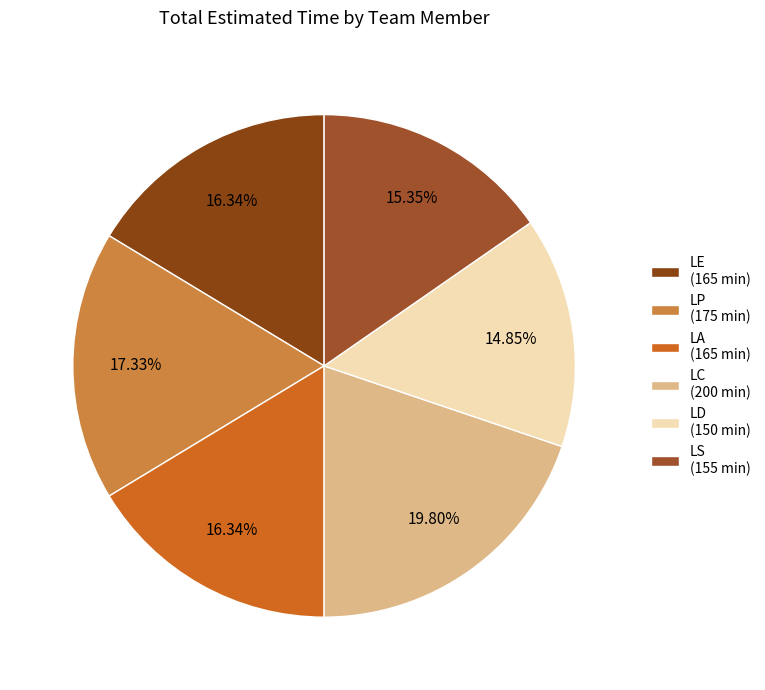

What percentage is NOT represented by LA?

83.7%